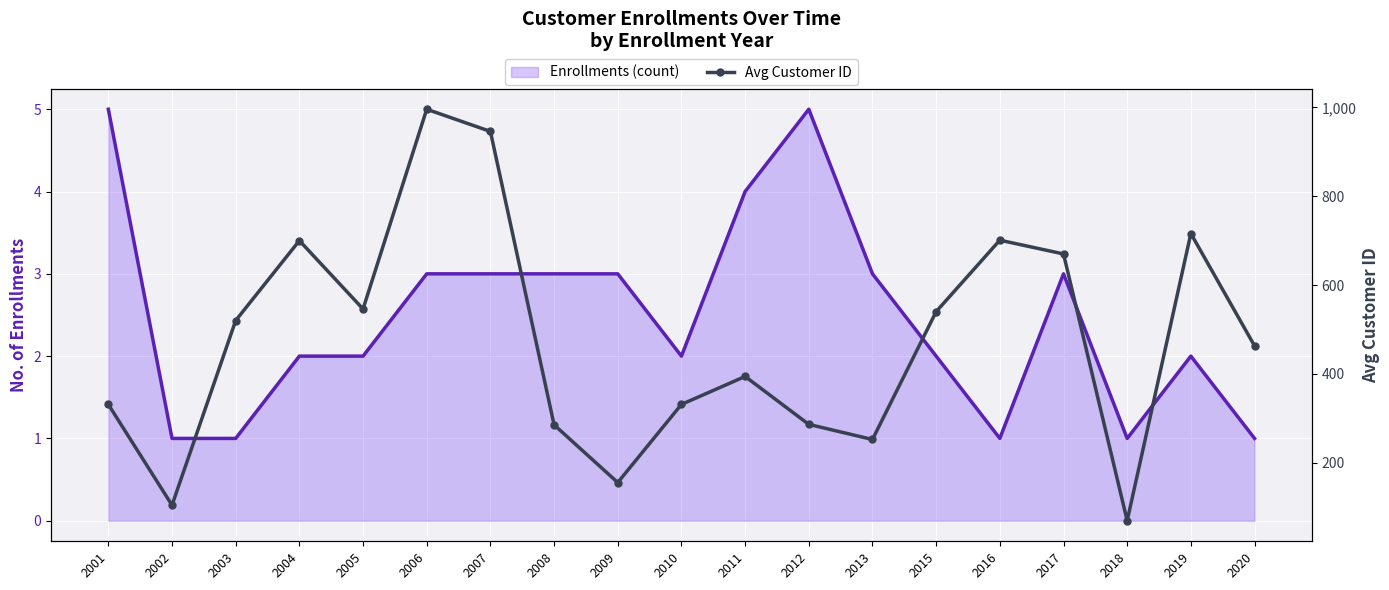

What are all the series names shown in the legend?

Enrollments (count), Avg Customer ID